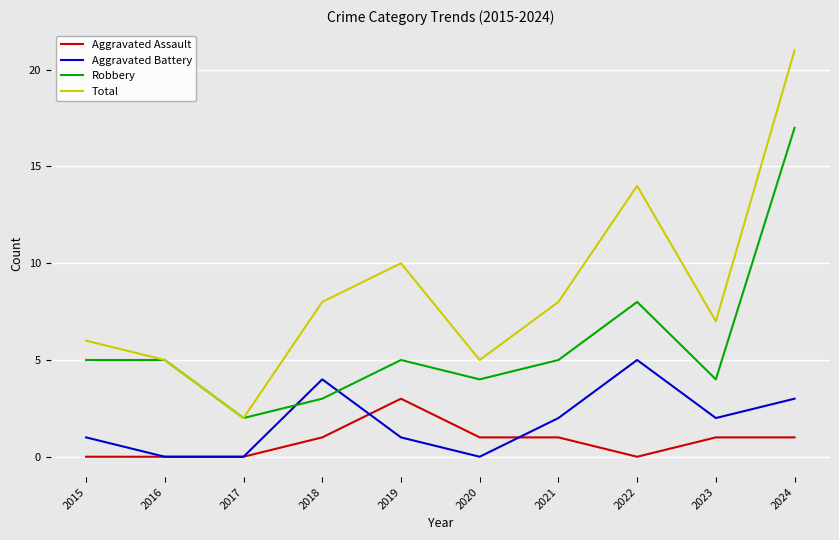

True or false: Robbery and Aggravated Assault cross at least once.

False